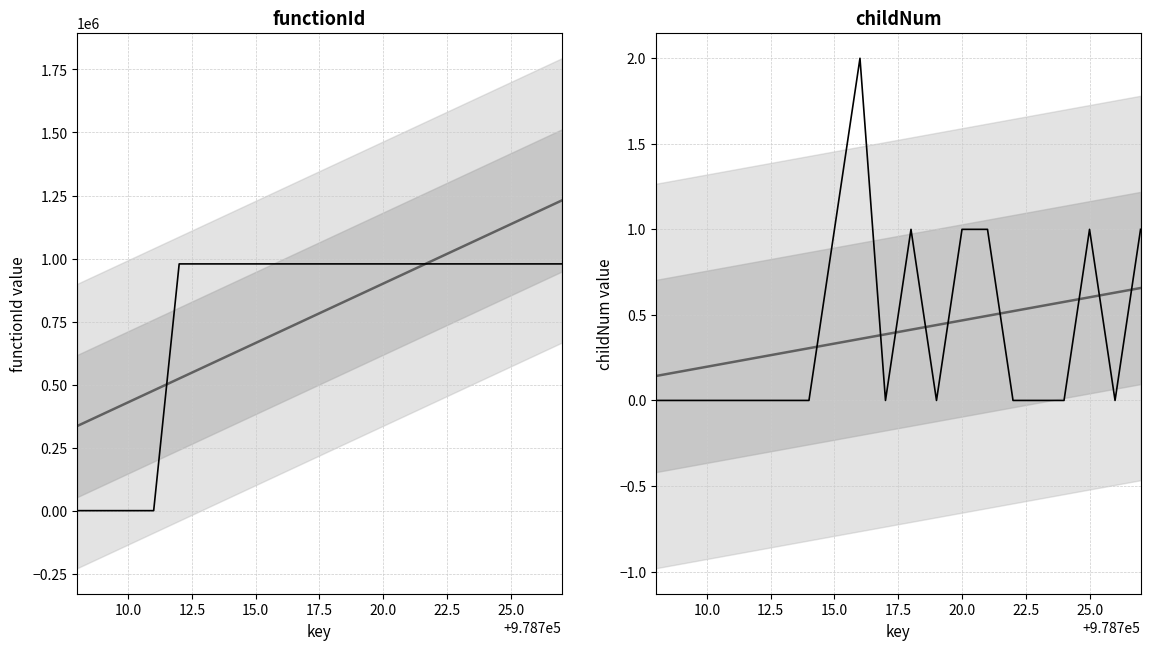

True or false: childNum and trend intersect in this chart.

True